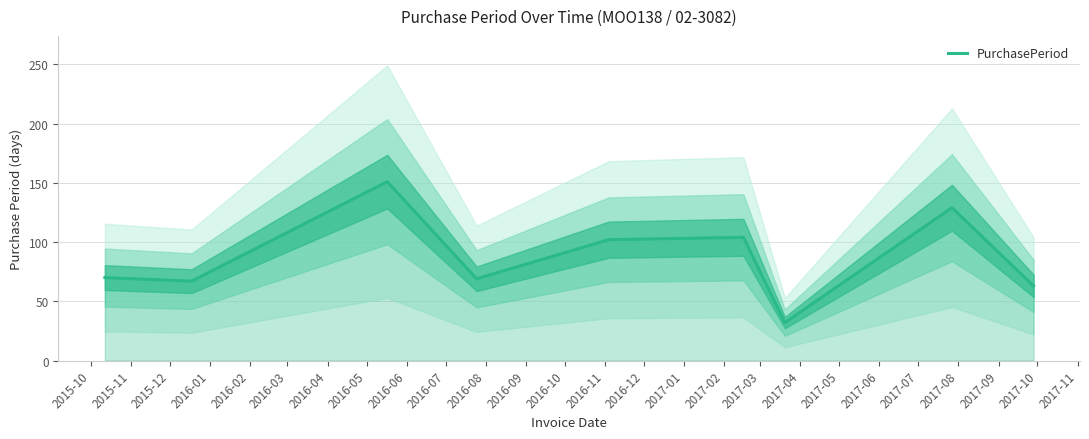

Count the number of data series in this chart.

1